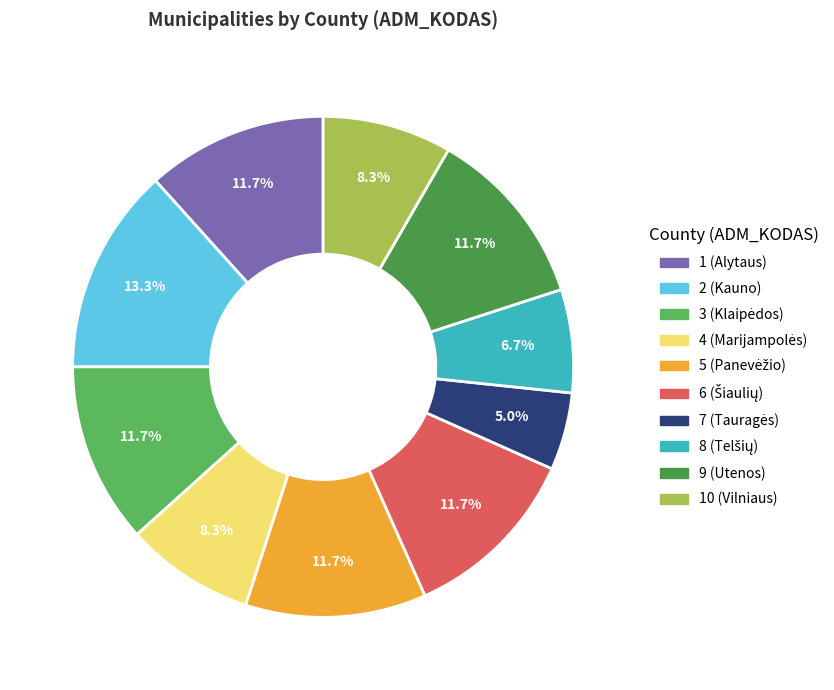

To the nearest percent, what is the difference between the 10 (Vilniaus) and 7 (Tauragės) slice percentages?

3%